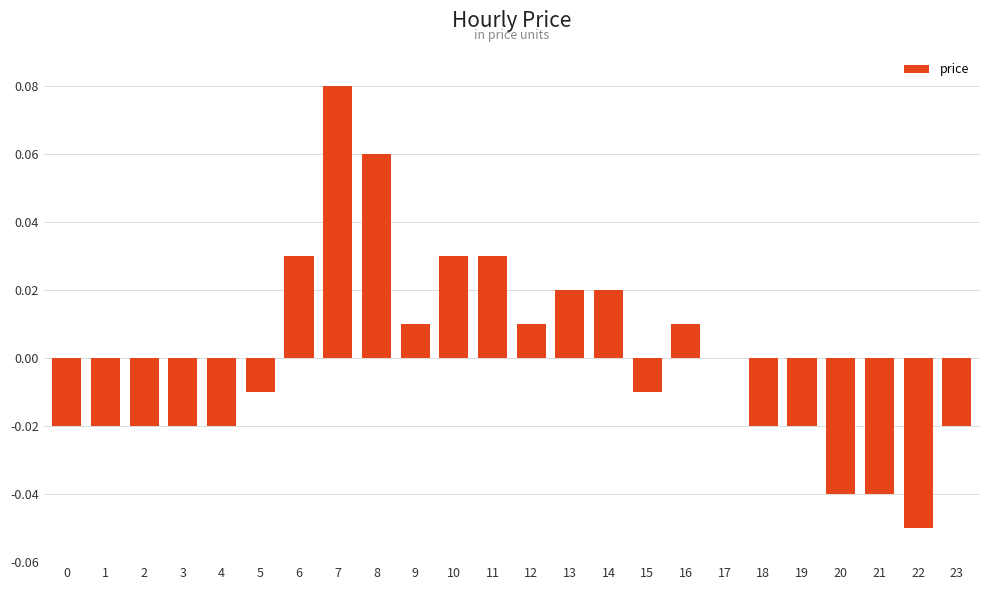

At which label does the data first exceed 0?

6